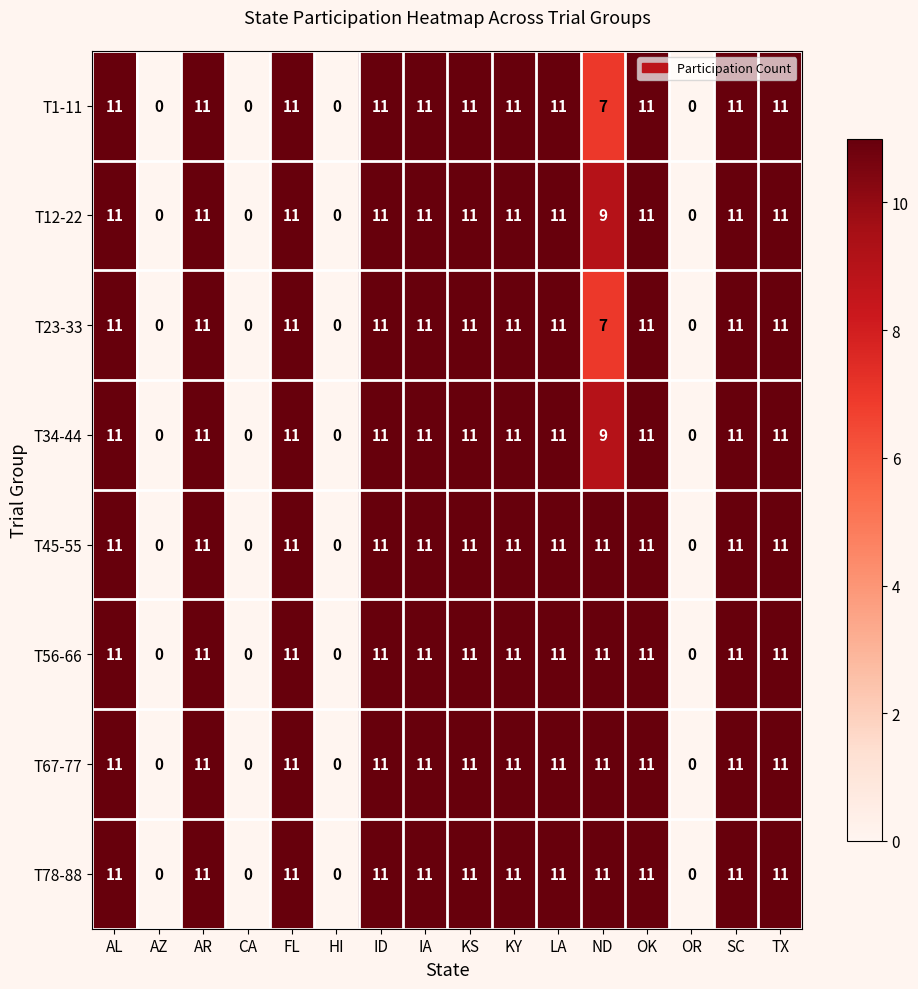

What value does the T1-11 series have at OK, to the nearest 5?

10